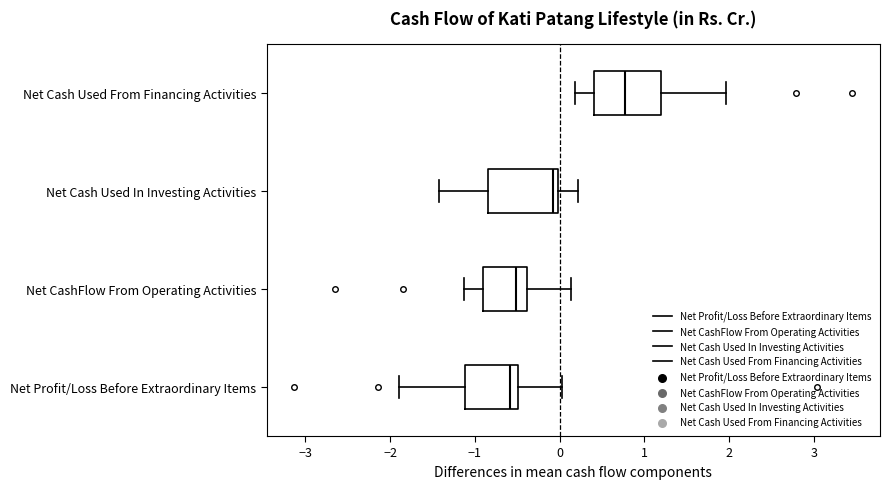

Reading bottom to top, transcribe this box plot: for each box, give where its median line is, the range the box spans, and where its two whiskers end, as read against the x-axis. The values are not printed on the chart, so give them approximately, as read against the axis.

Net Profit/Loss Before Extraordinary Items: median -0.6, box -1.1 to -0.5, whiskers -1.9 to 0.0
Net CashFlow From Operating Activities: median -0.5, box -0.9 to -0.4, whiskers -1.1 to 0.1
Net Cash Used In Investing Activities: median -0.1, box -0.8 to 0.0, whiskers -1.4 to 0.2
Net Cash Used From Financing Activities: median 0.8, box 0.4 to 1.2, whiskers 0.2 to 2.0